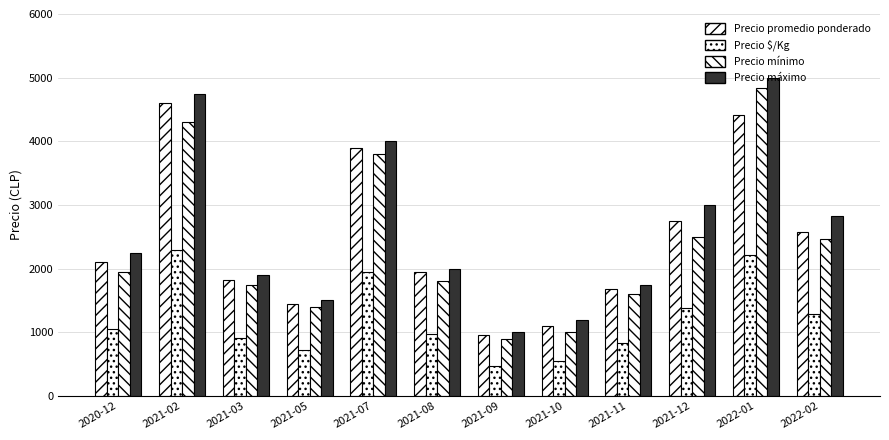

How many groups of bars are there?

12